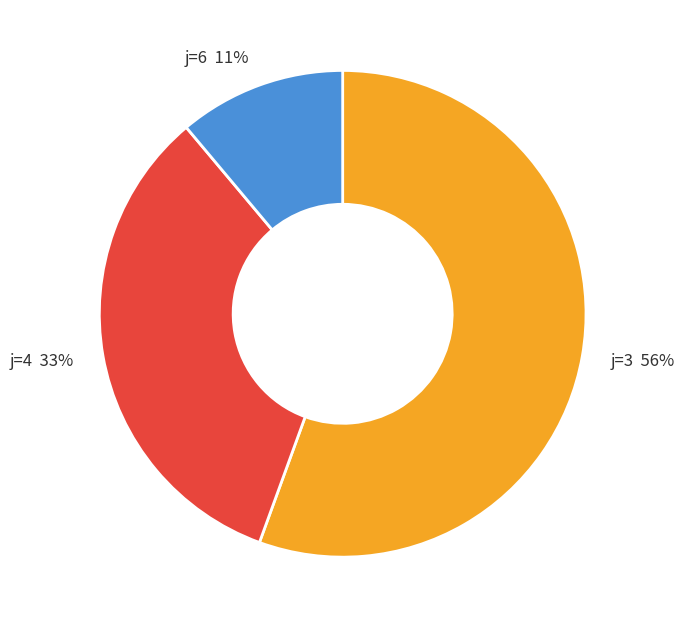

Which category has the smallest portion of the pie?

j=6 11%